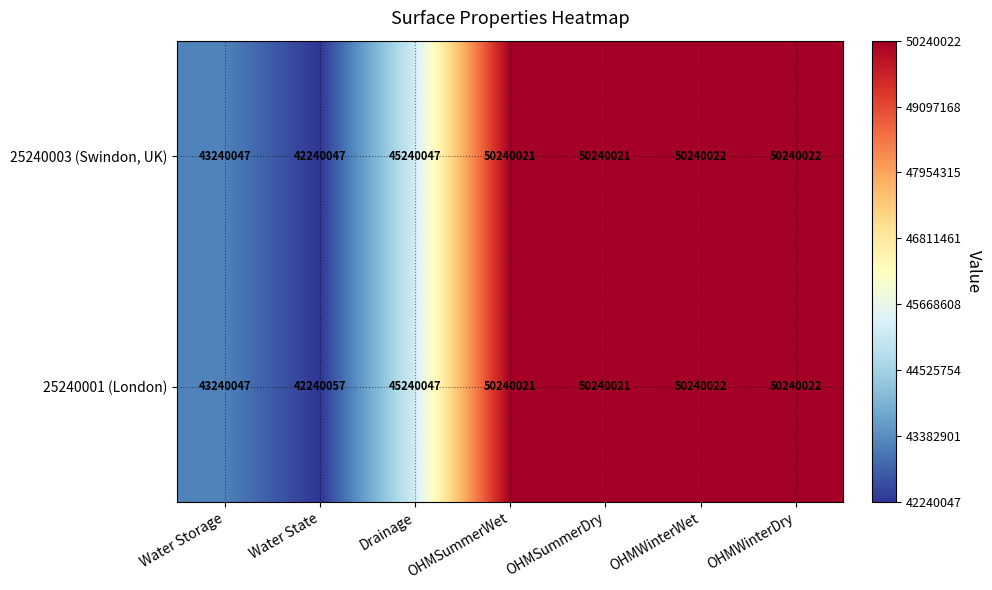

What is the total value across all series at Water Storage?

86480094